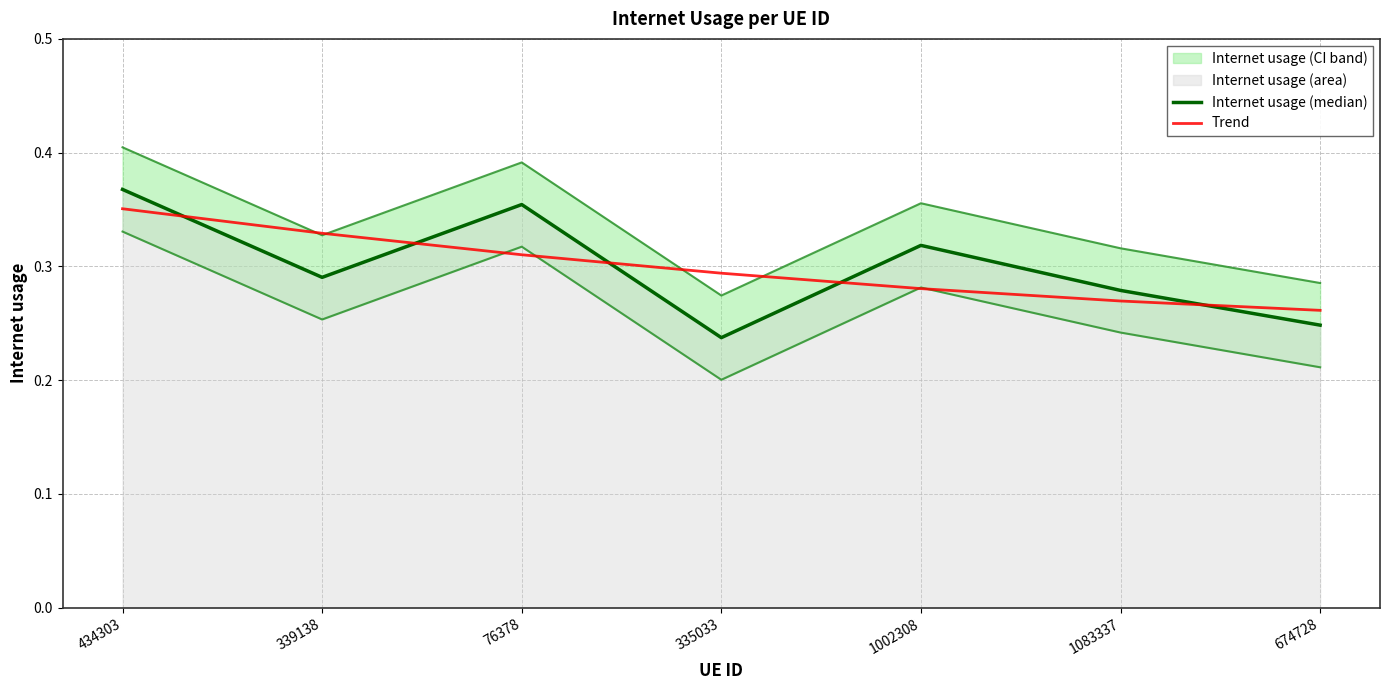

The value of Trend at 674728 is 0.2. True or false?

False